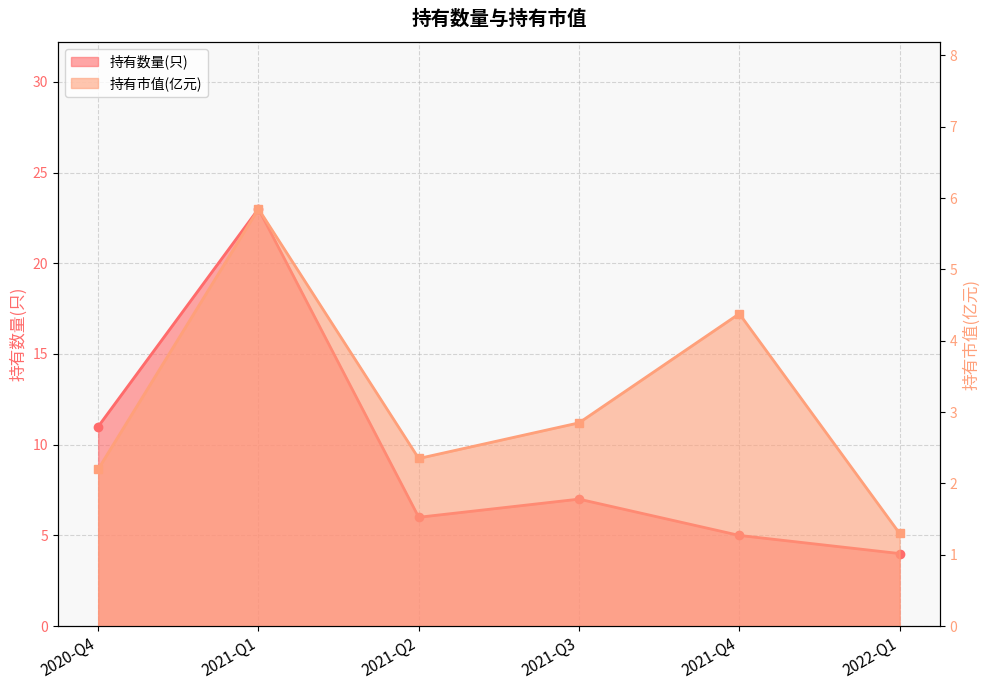

True or false: 持有数量(只) has more than 2 points higher than both neighbors.

False